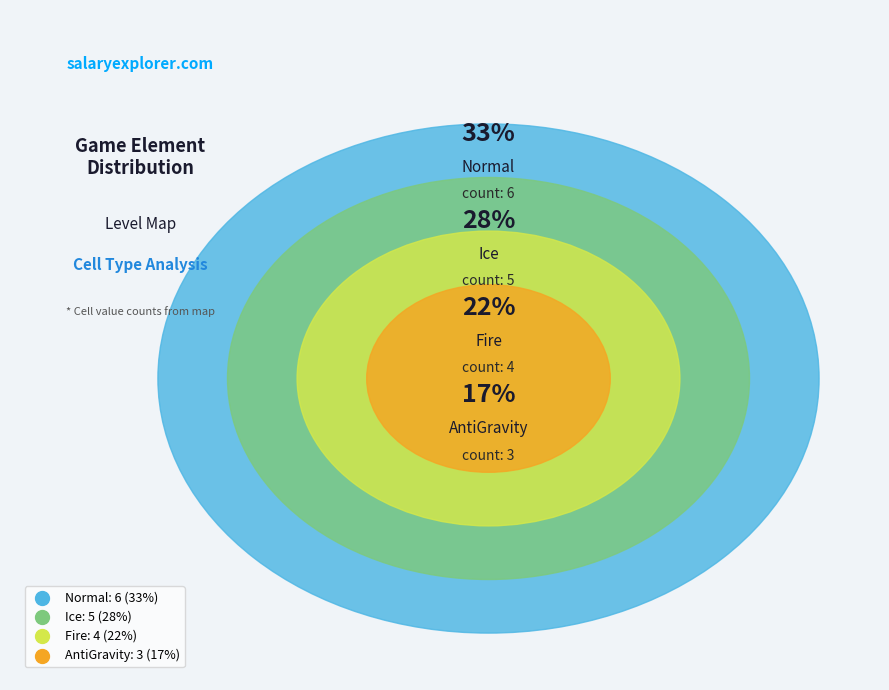

Does Fire represent more than half of the total?

No